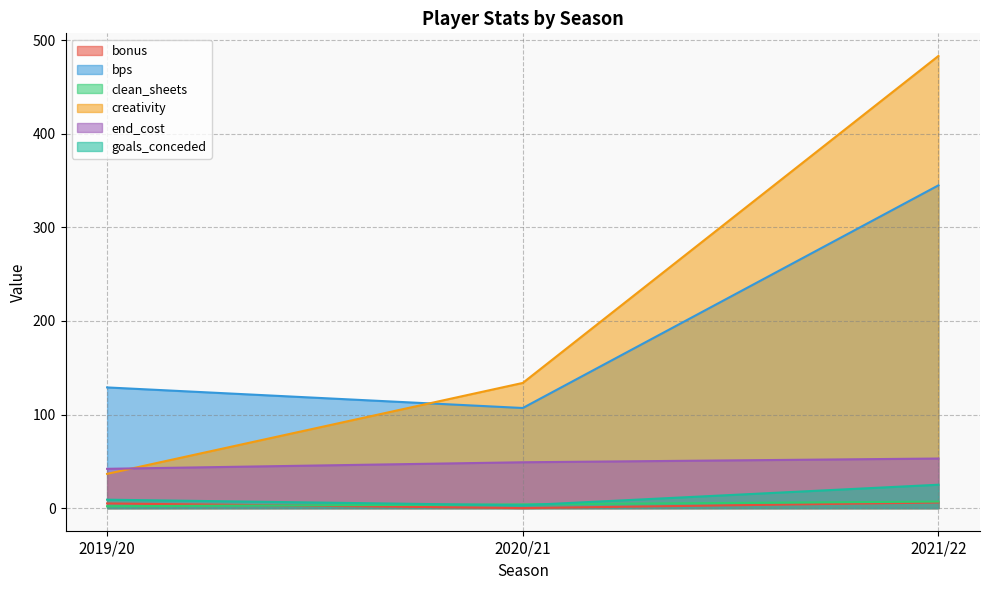

What is the total value across all series at 2020/21?

296.8